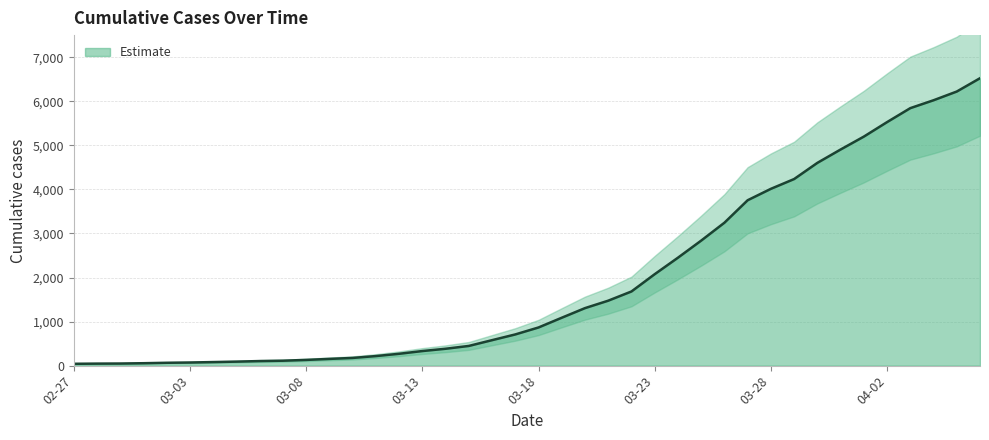

True or false: the data shows 94 at 2020-03-09.

False